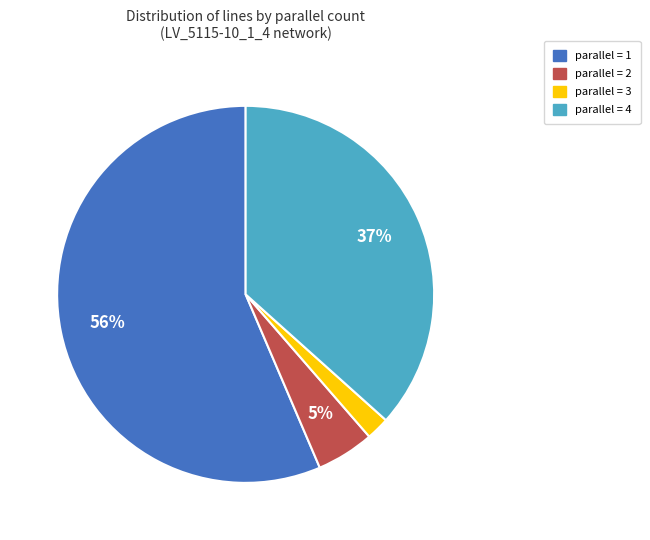

To the nearest percent, what is the difference between the largest and smallest slice percentages?

54%